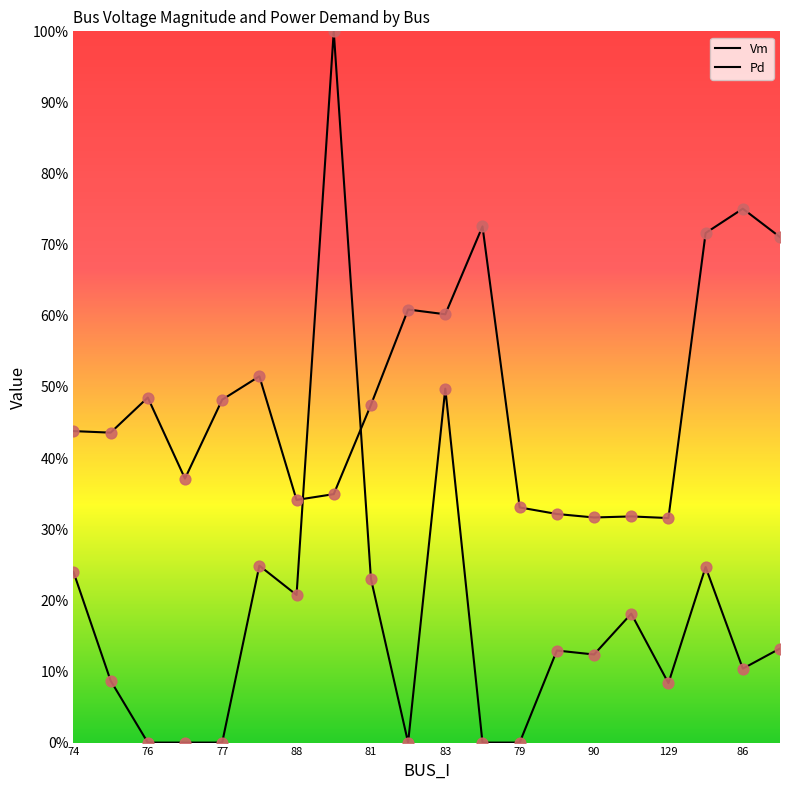

Which series has the largest Y range (max minus min)?

Pd